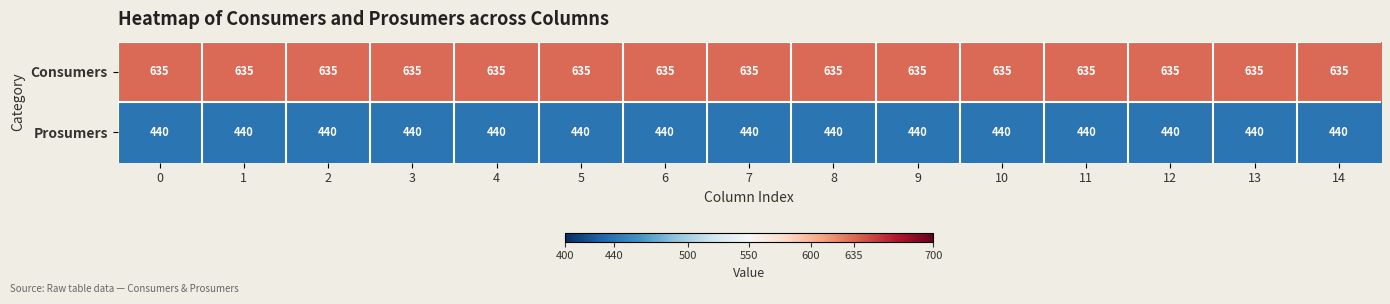

What is the minimum value shown in the chart?

440